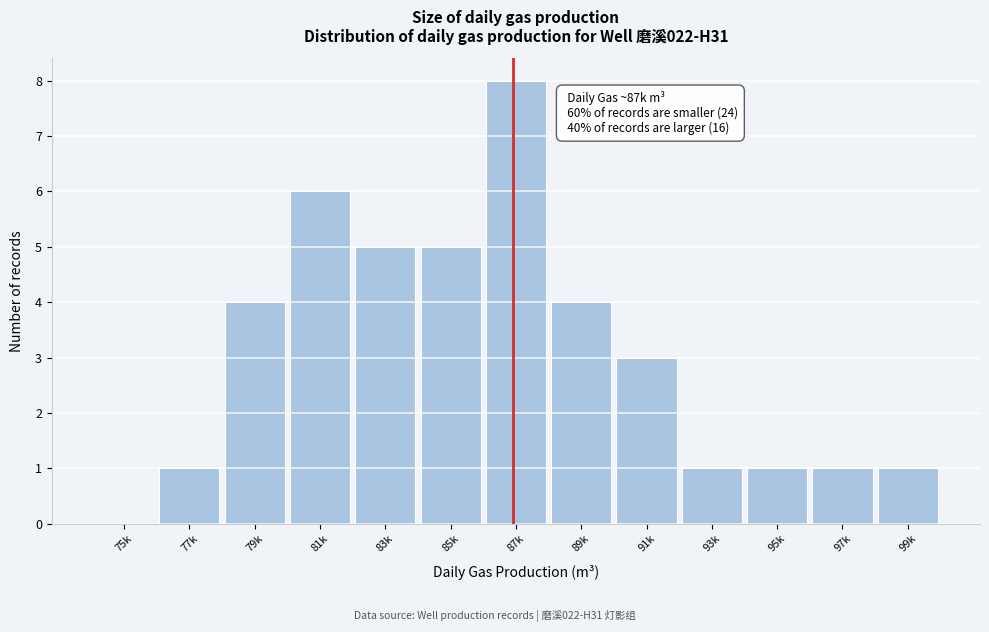

Reading right to left, what are all the values shown in this chart?

99k=1	97k=1	95k=1	93k=1	91k=3	89k=4	87k=8	85k=5	83k=5	81k=6	79k=4	77k=1	75k=0